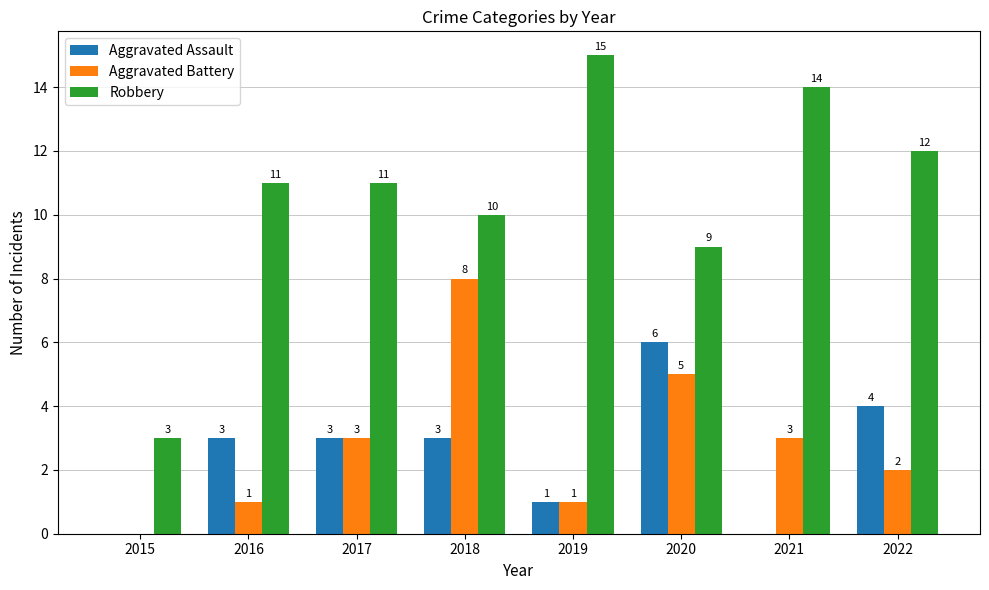

What is the sum of all Aggravated Assault values?

20